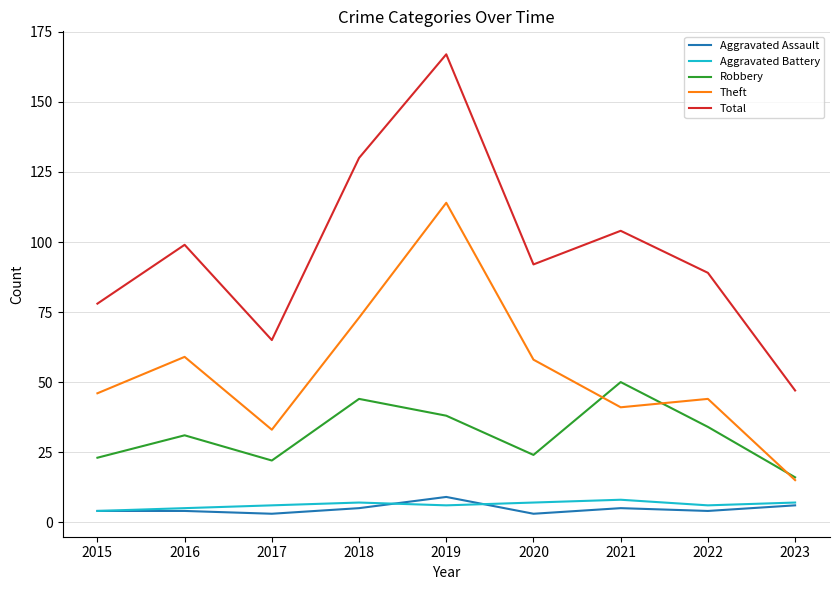

Read the Total value at 2015, to the nearest 10.

80